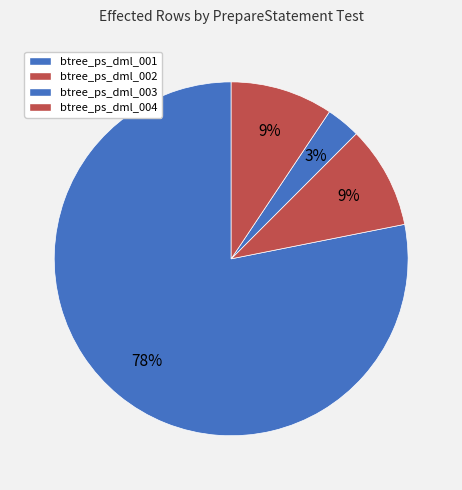

Count the number of slices in the pie.

4